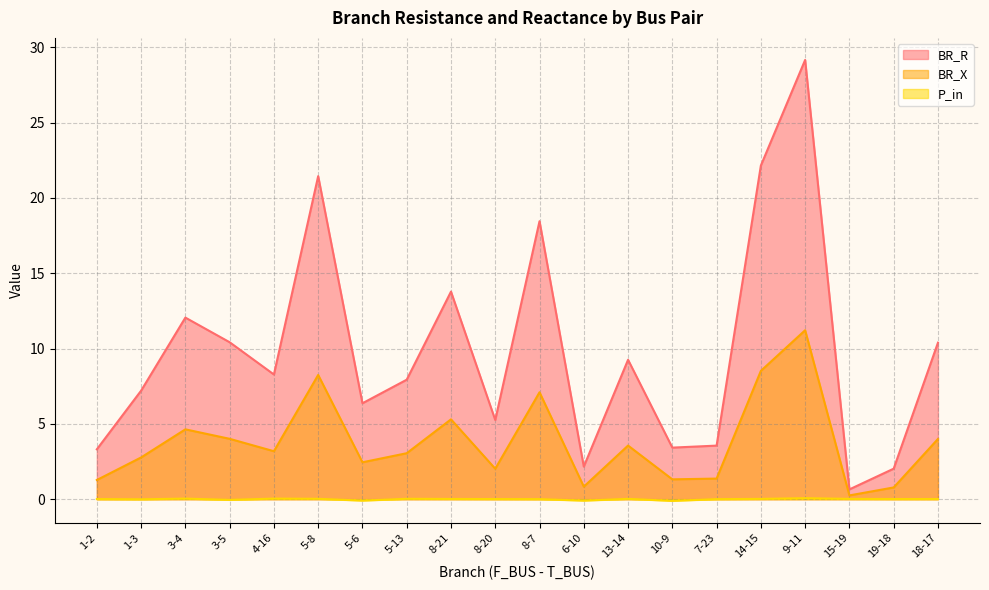

True or false: BR_X has a value of 0.2 at 15-19.

True